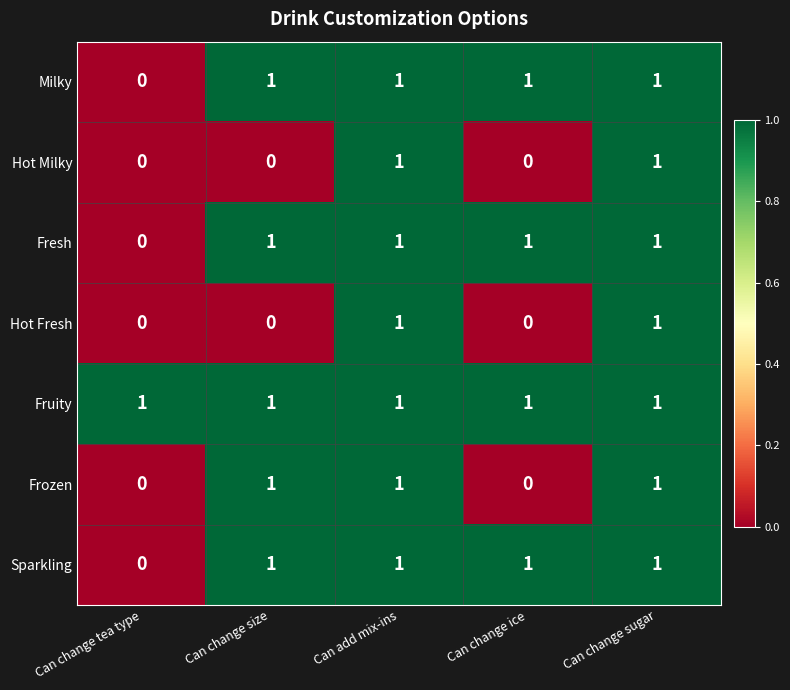

Is it true that Hot Fresh equals 0 at Can change sugar?

False